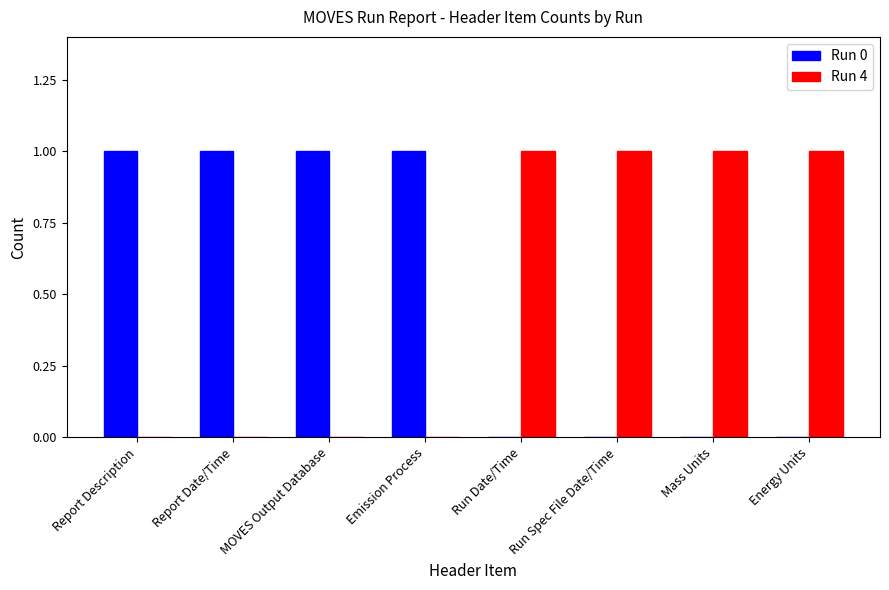

Are the bars grouped side by side (vs. stacked)?

Yes